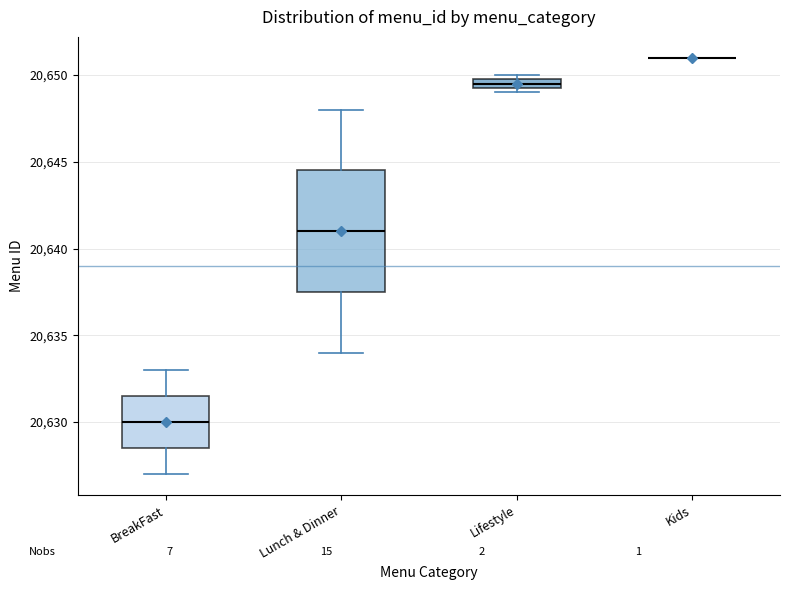

Comparing the boxes themselves (not the whiskers), which one is the tallest?

Lunch & Dinner